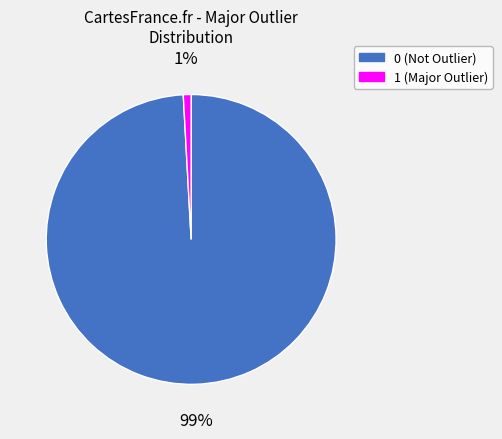

Combined, do 1 and 0 account for over 50%?

Yes